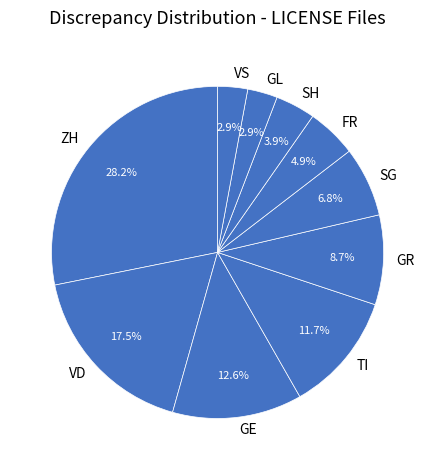

Between VS and ZH, which is larger?

ZH